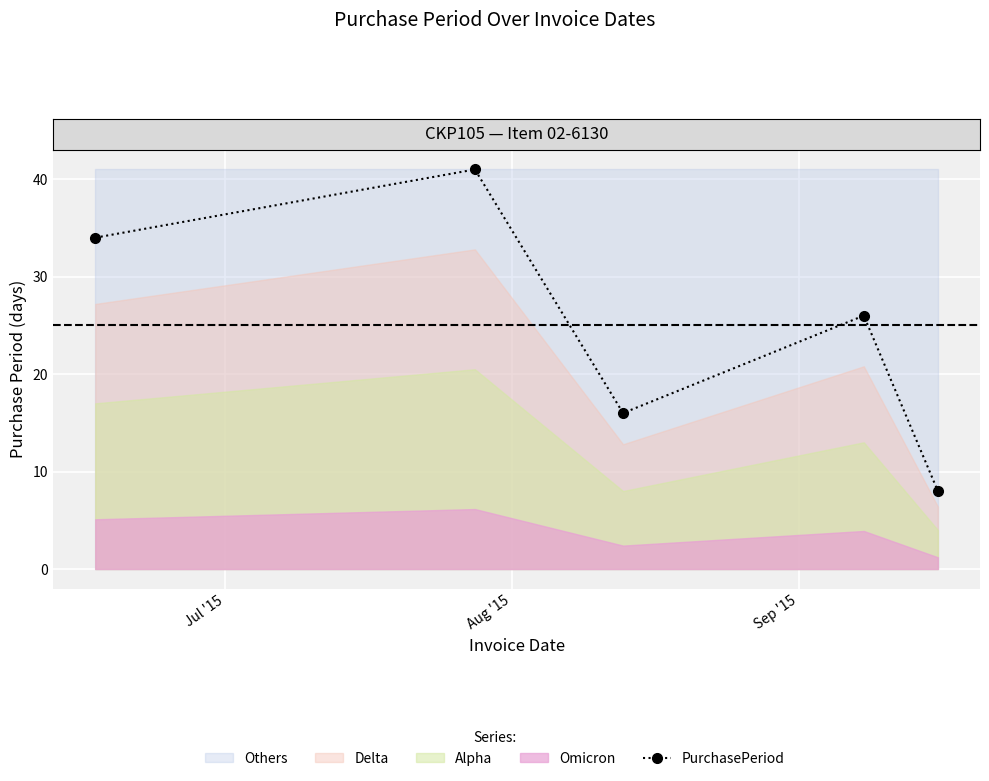

What is the difference between the values at Sep '15 and 3?

10